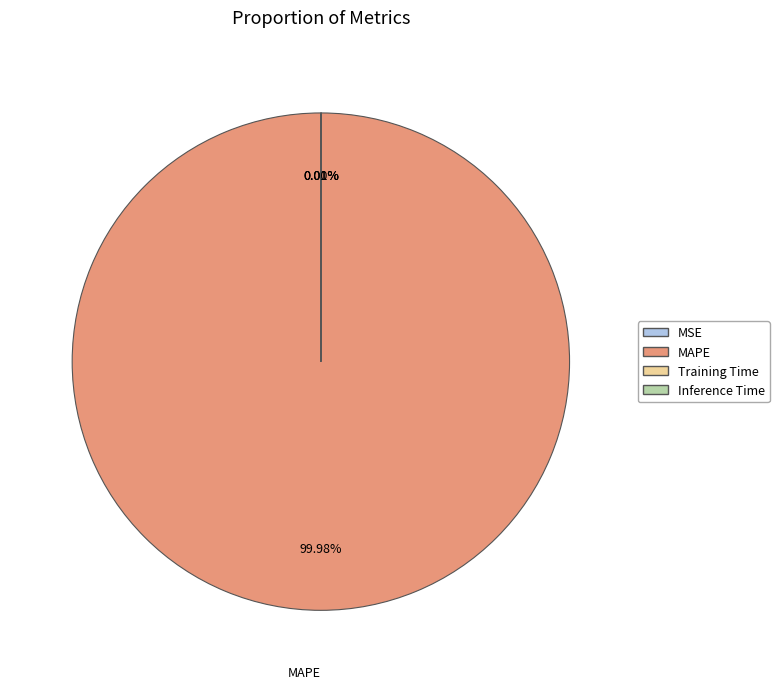

To the nearest percent, what is the average slice percentage?

25%